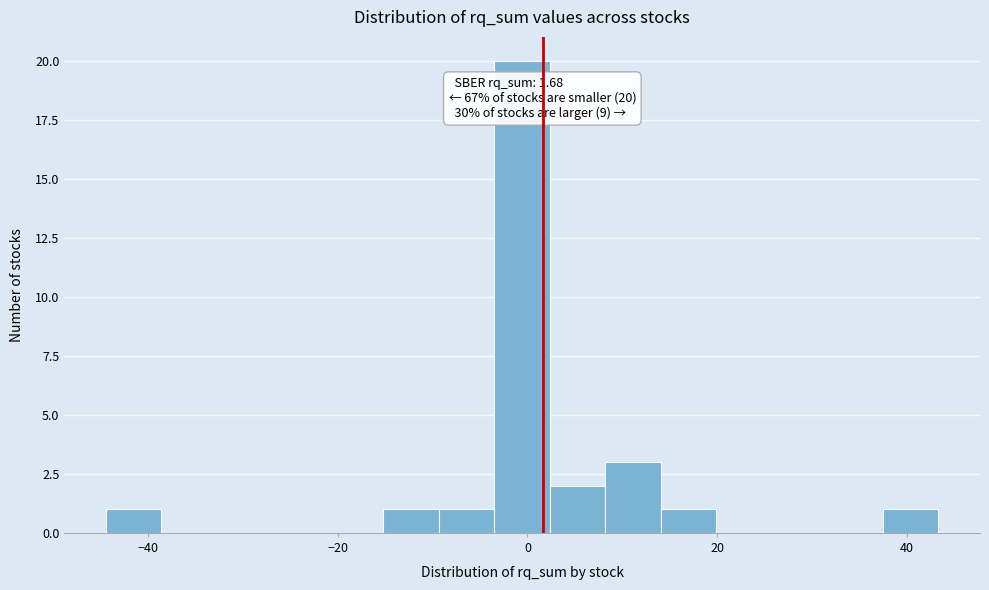

Around what value on the x-axis is the tallest bar? Give the approximate position of its centre, as read against the axis.

0